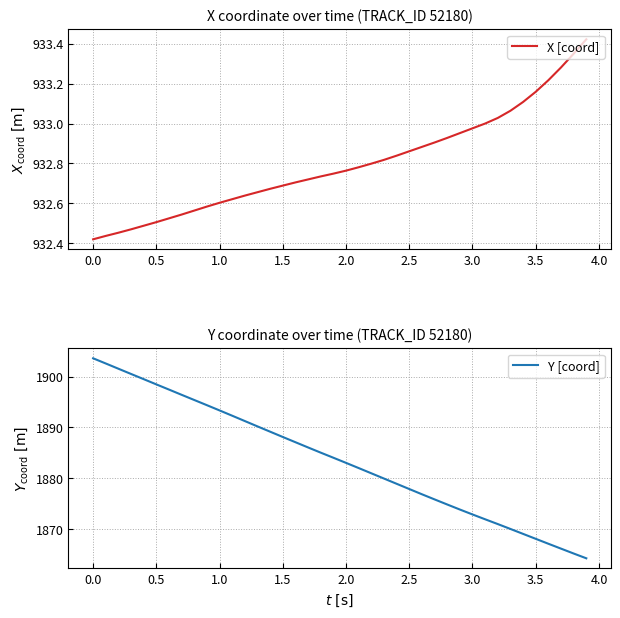

Does the chart display data point markers on the line(s)?

No